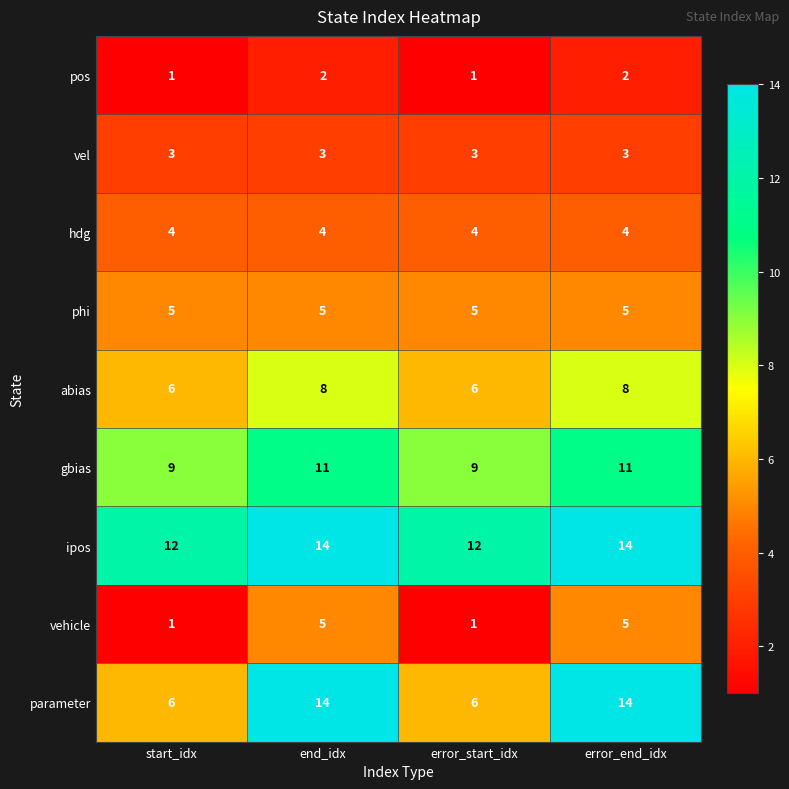

Which series has the widest spread of values?

parameter